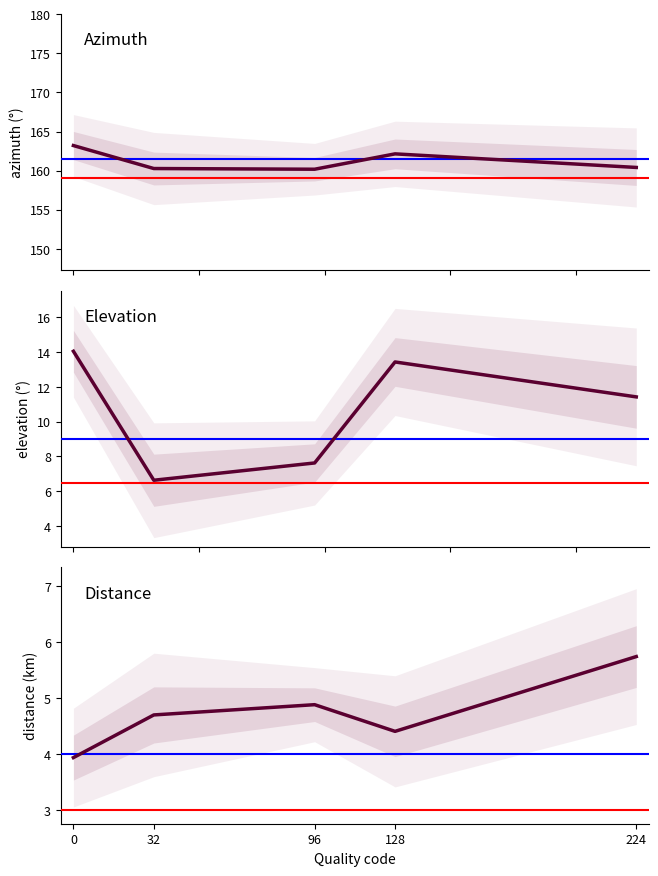

List the labels in order of Elevation value, smallest first.

32, 96, 224, 128, 0